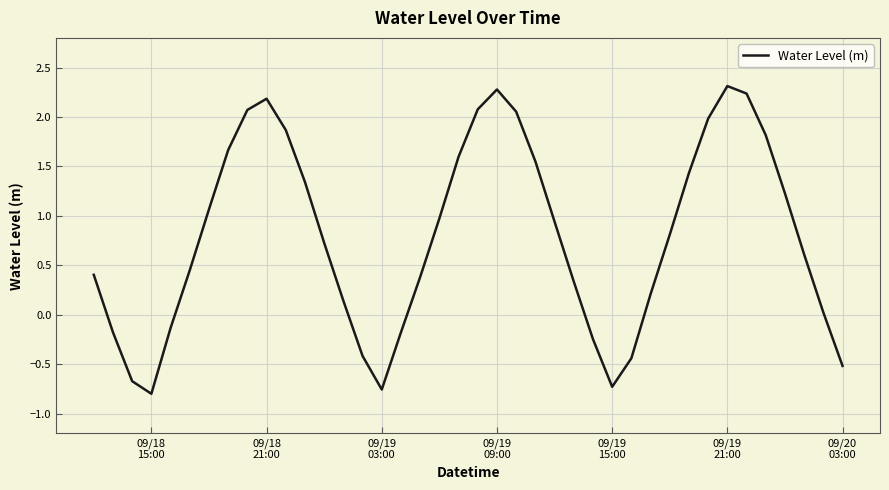

What is the difference between the maximum and minimum values?

3.1